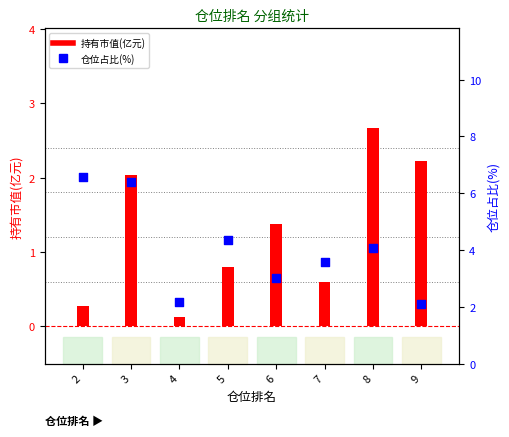

Which series has the largest Y range (max minus min)?

仓位占比(%)